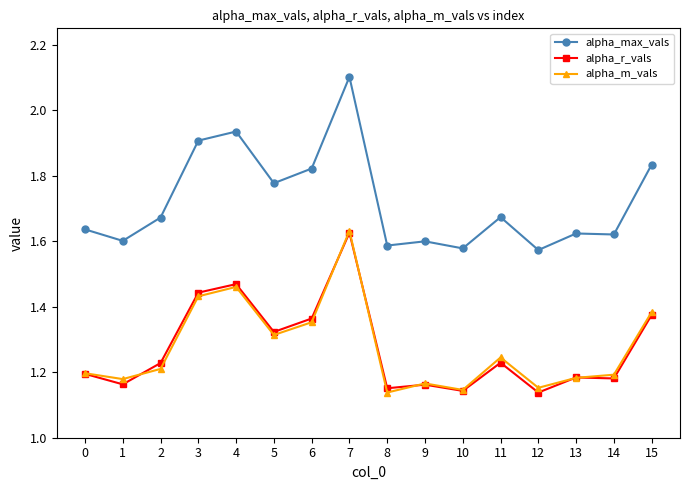

True or false: alpha_max_vals and alpha_r_vals cross at least once.

False